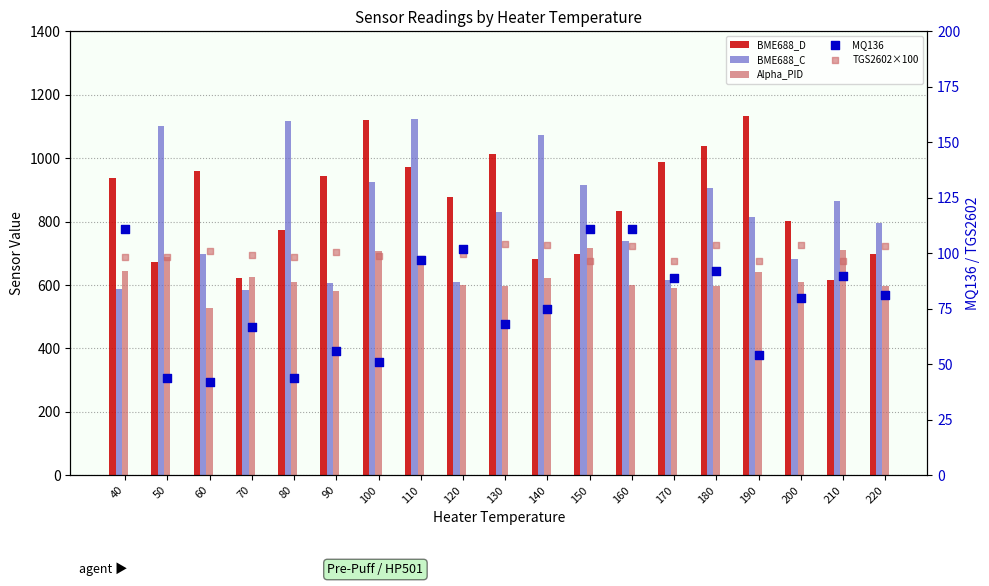

Which series has the largest total across all categories?

BME688_D